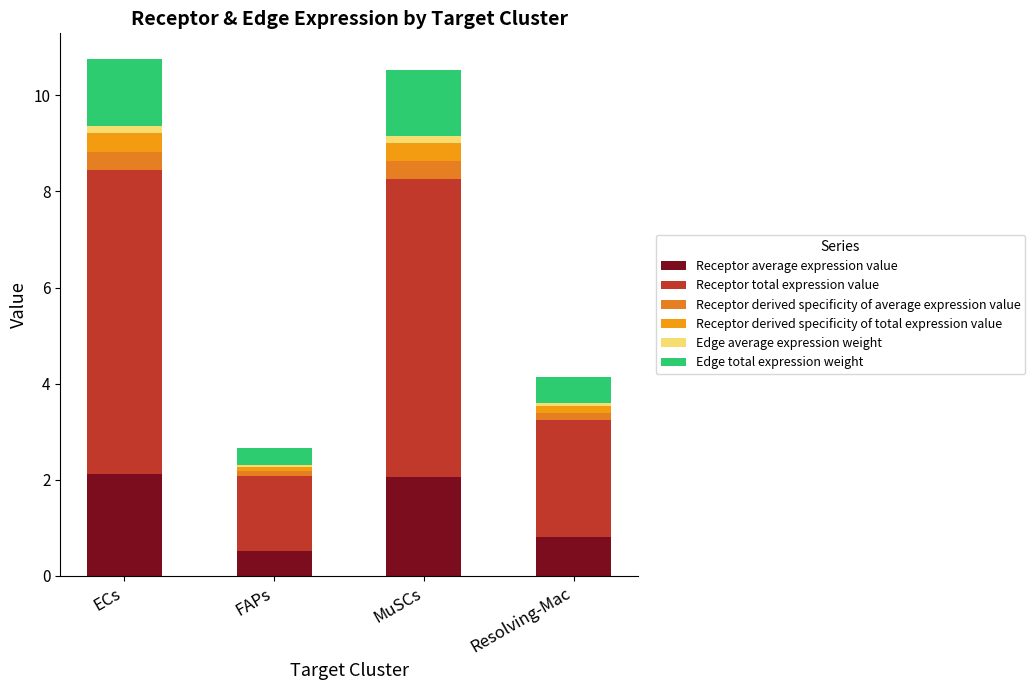

Is it true that Receptor derived specificity of total expression value equals 0.4 at MuSCs?

True